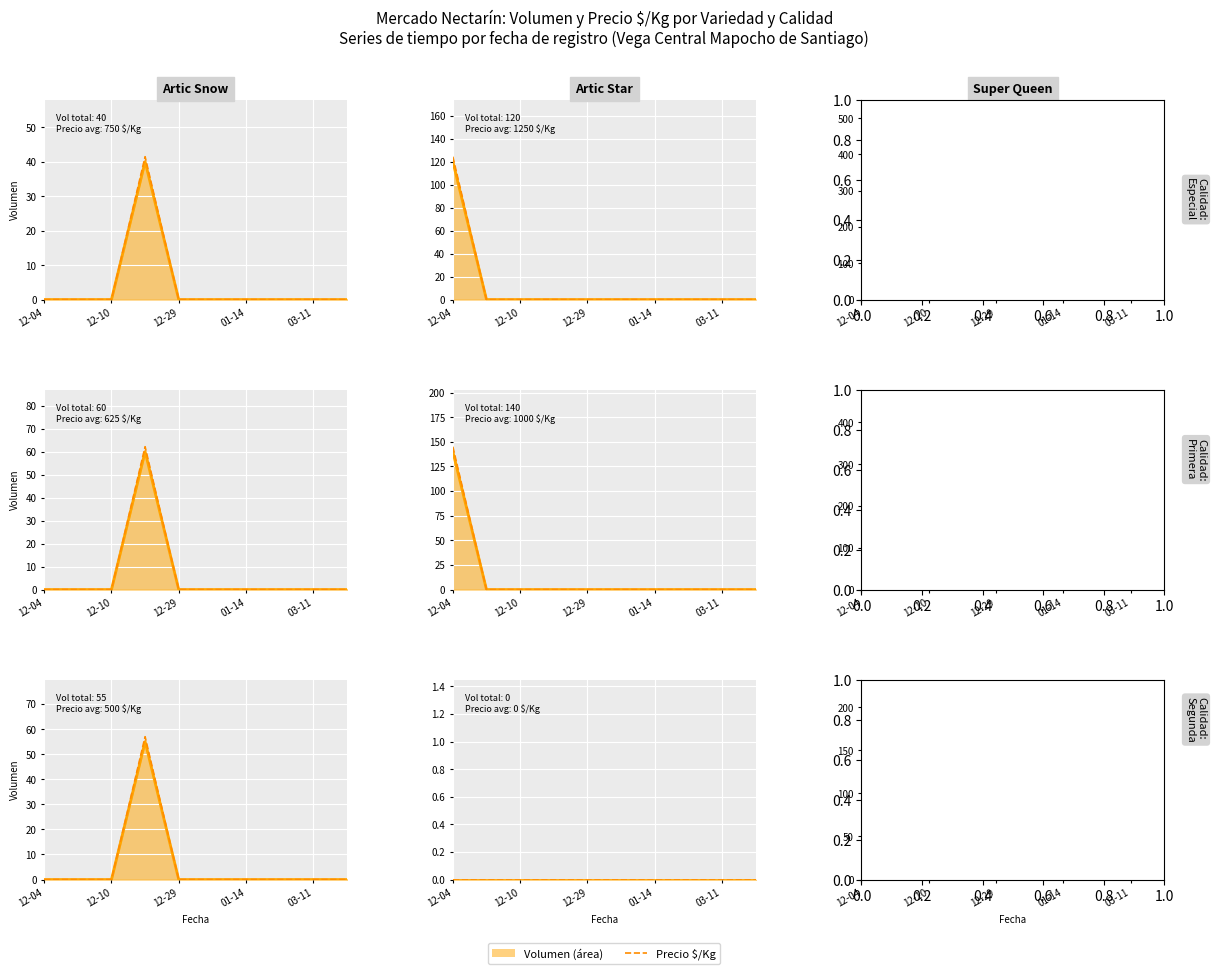

Is it true that the value at 12-10 is 281?

False